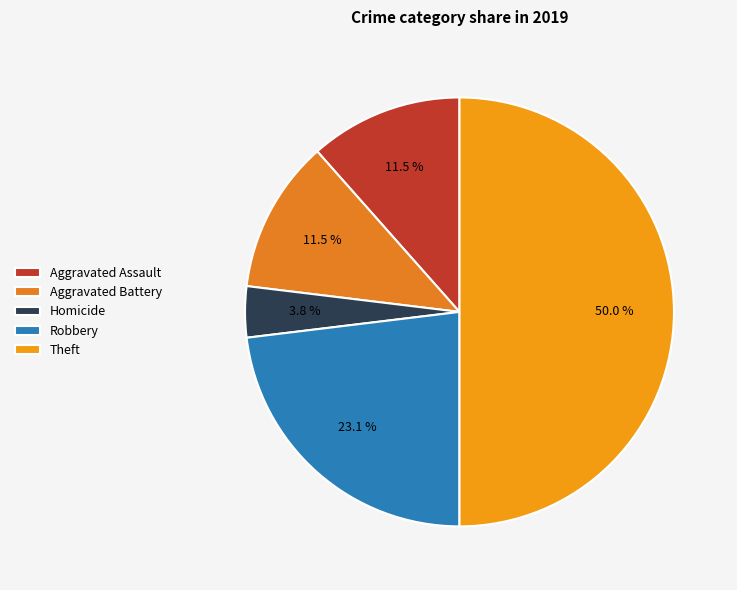

Which category has the smallest portion of the pie?

Homicide